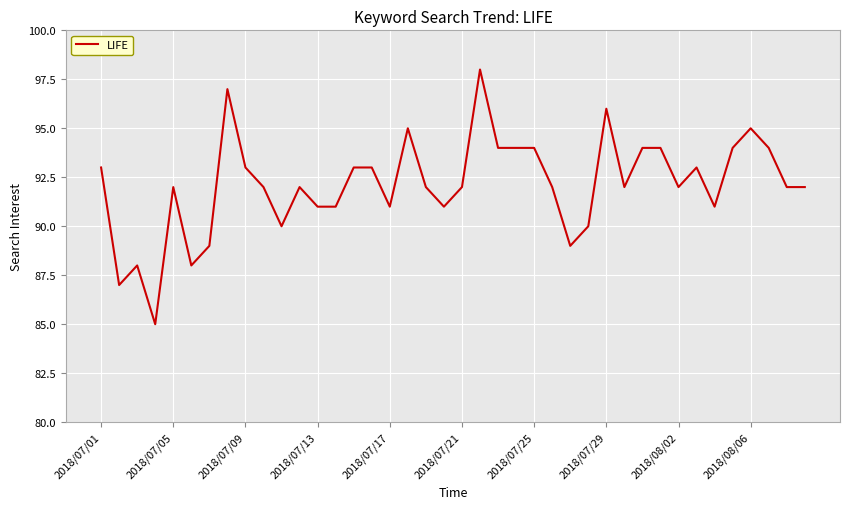

What is the greatest value displayed?

98